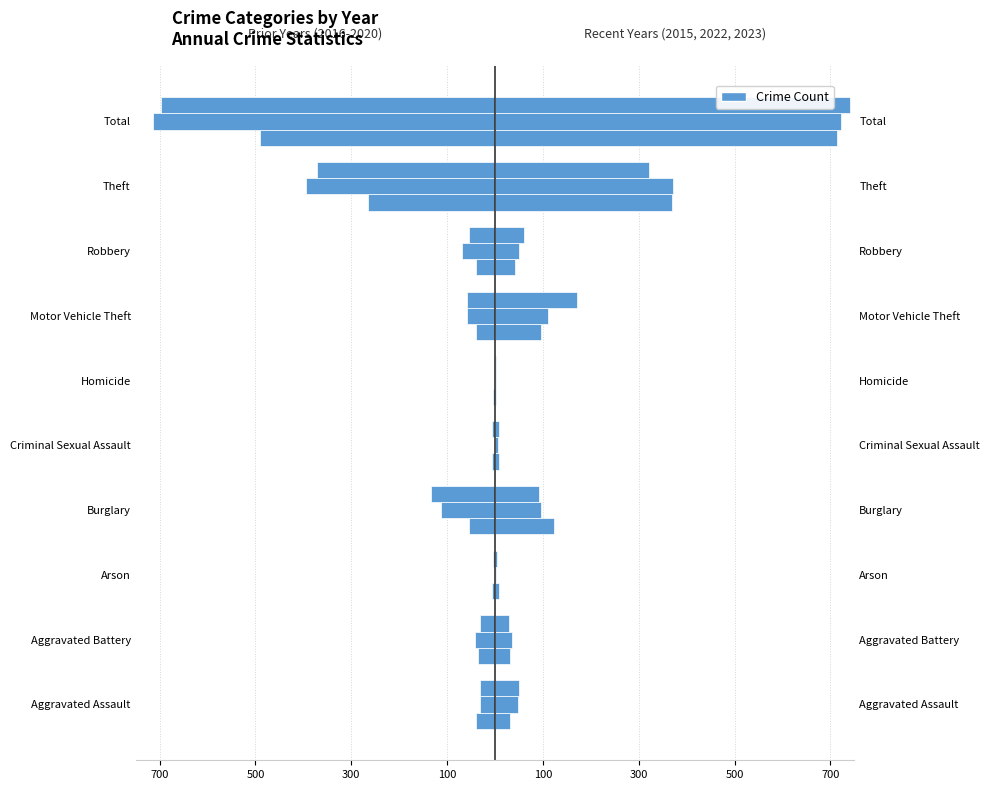

What is the greatest value displayed?

741